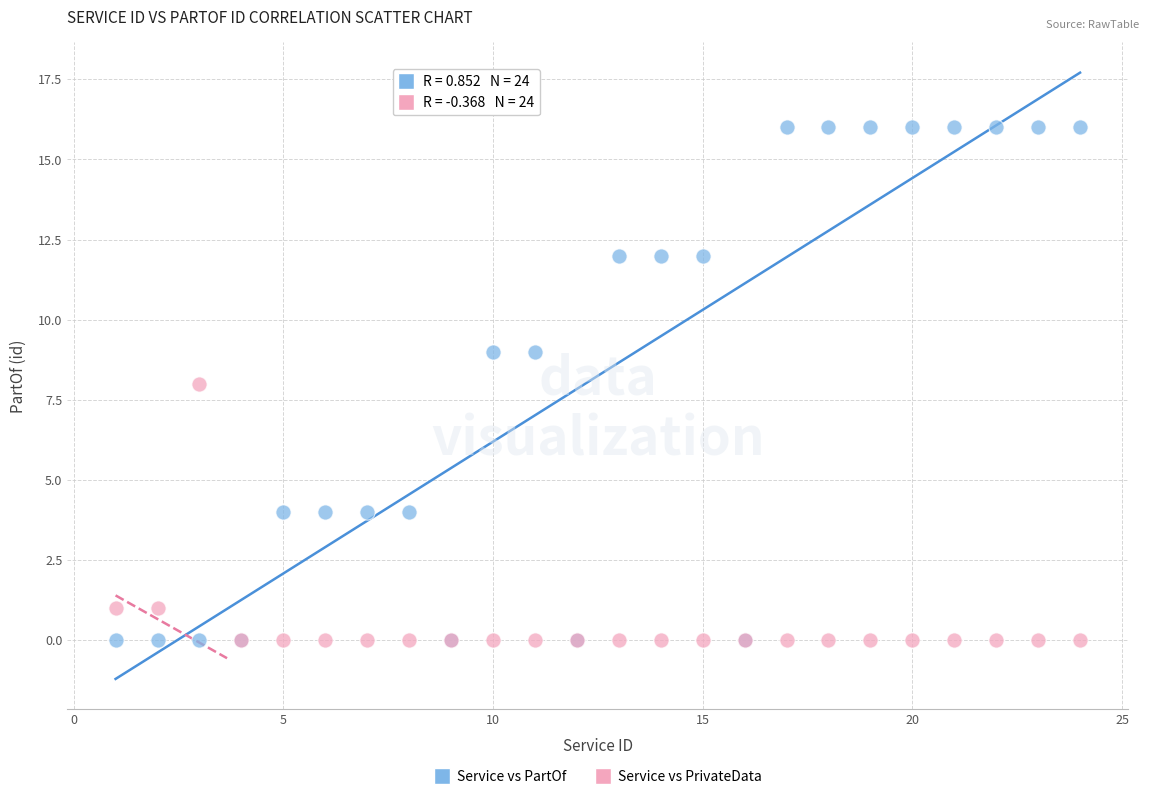

Which series has the largest Y range (max minus min)?

Service vs PartOf